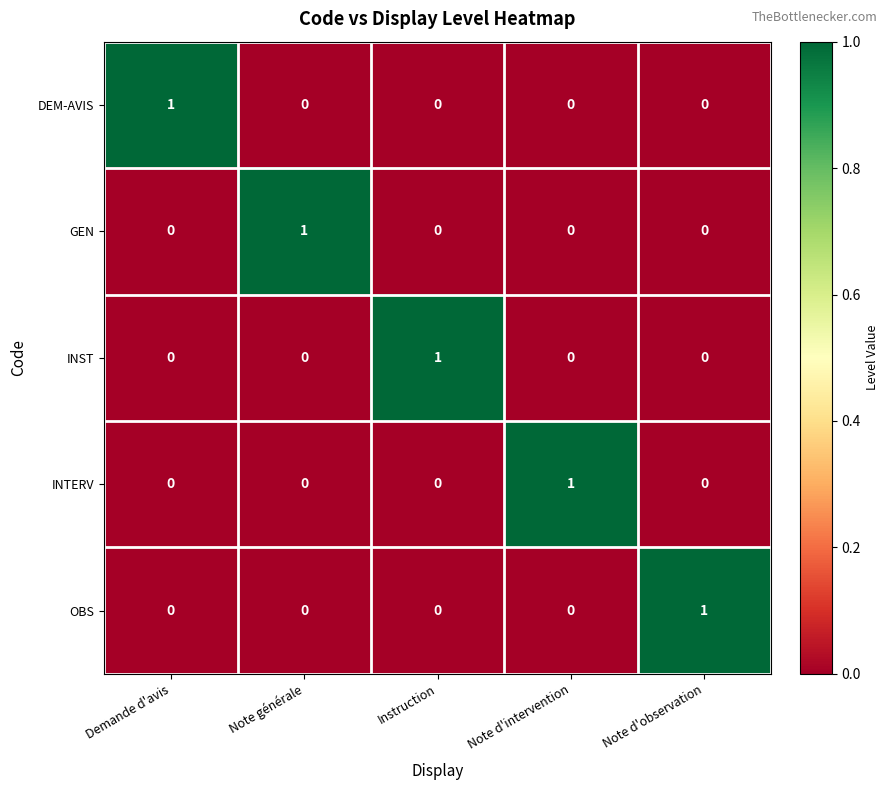

Is the value of DEM-AVIS at Note générale greater than the value of INTERV at Note d'intervention?

No